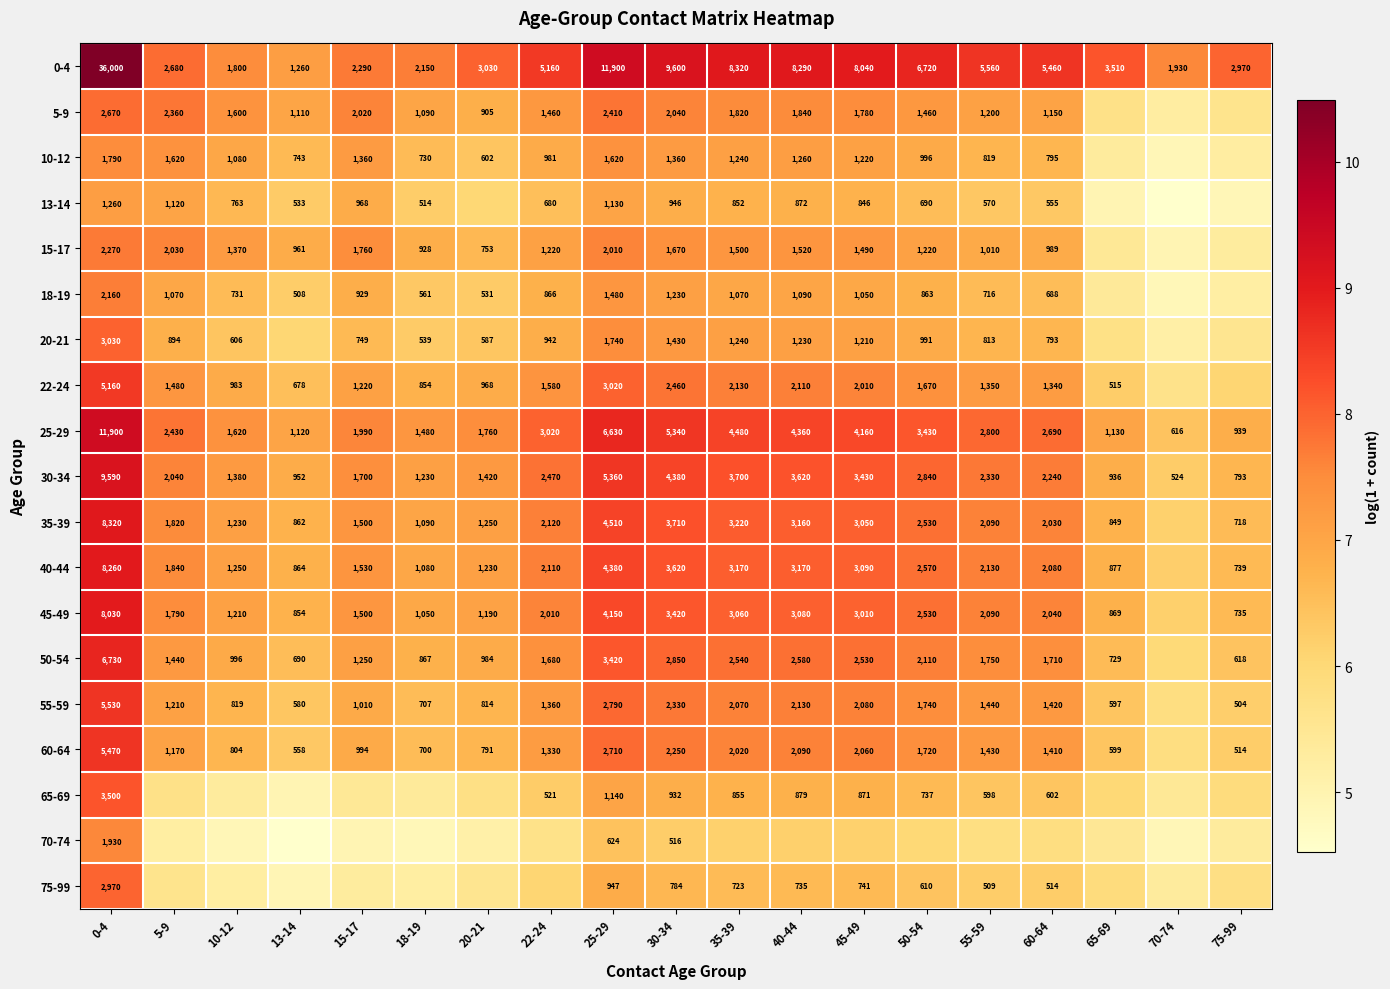

Which series has the widest spread of values?

0-4